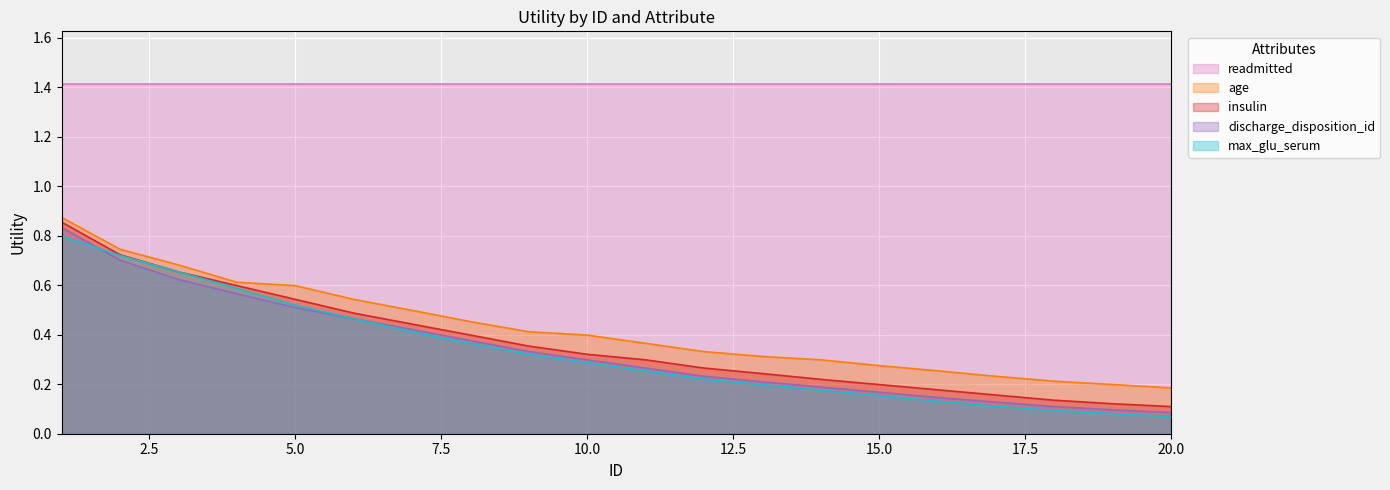

True or false: age and discharge_disposition_id cross at least once.

False